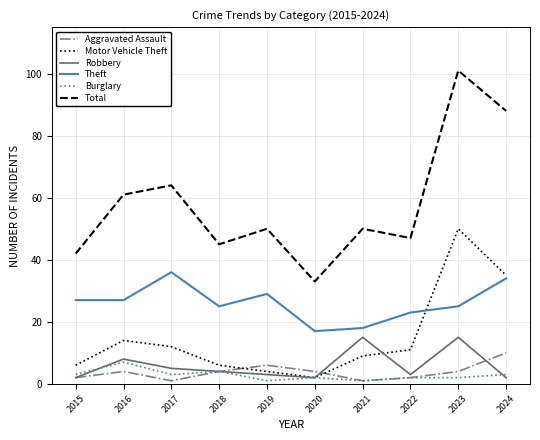

True or false: Aggravated Assault and Total intersect in this chart.

False